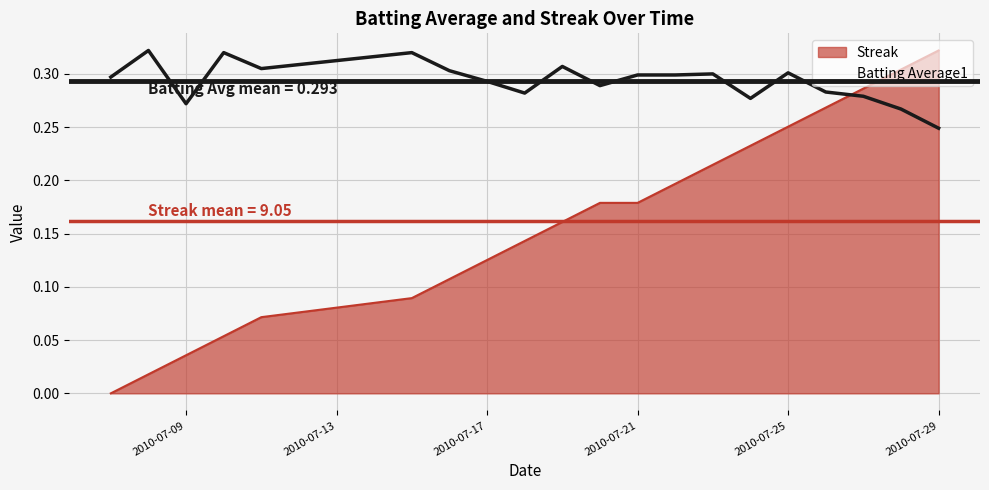

True or false: Batting Average1 has a value of 0.2 at 2010-07-17.

False